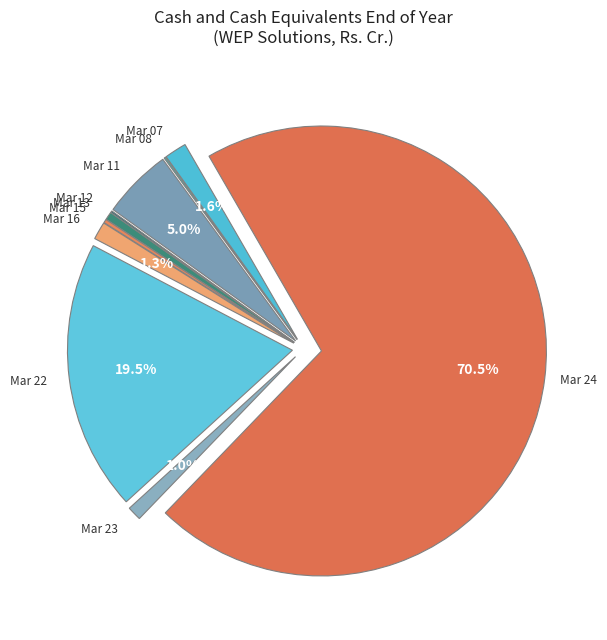

What percentage do Mar 08 and Mar 07 together represent?

1.7%